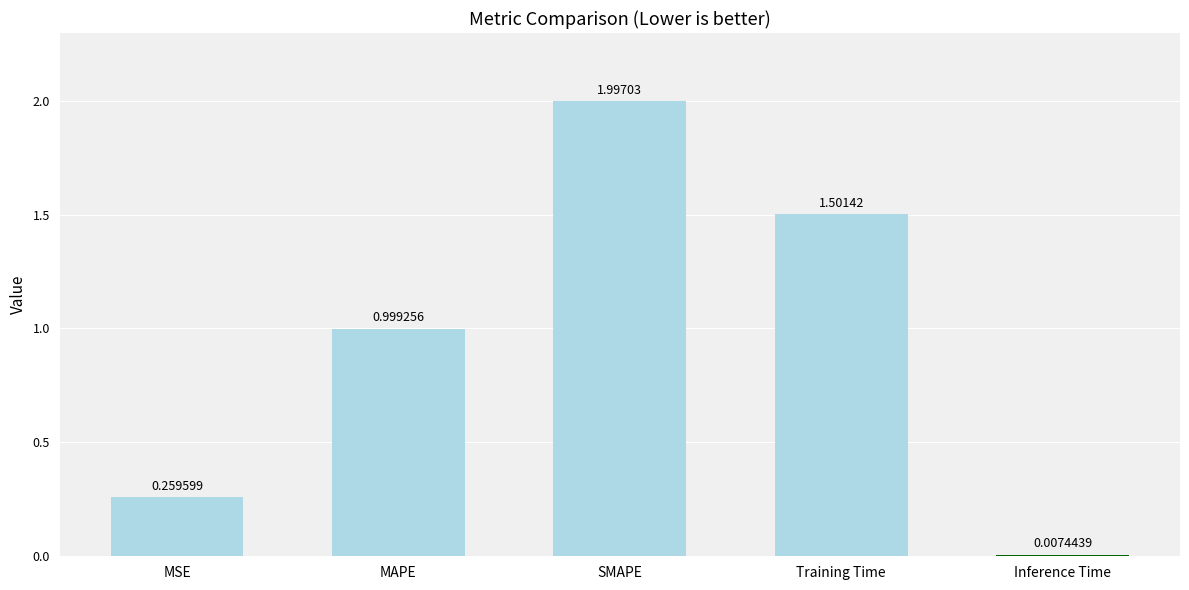

What is the maximum value shown in the chart?

2.0